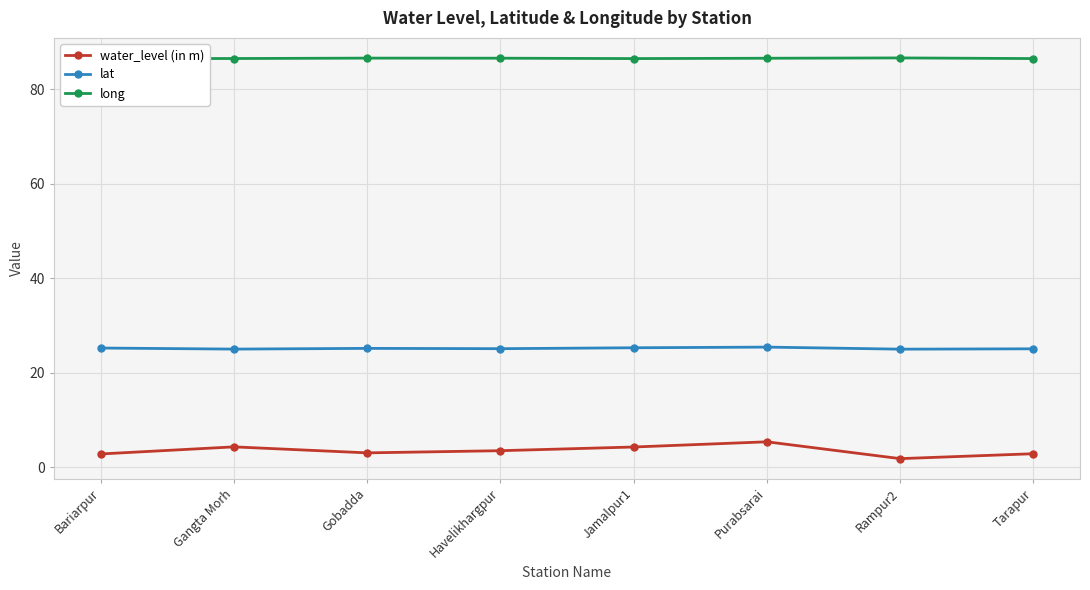

Is this an area chart (filled region under the line)?

No